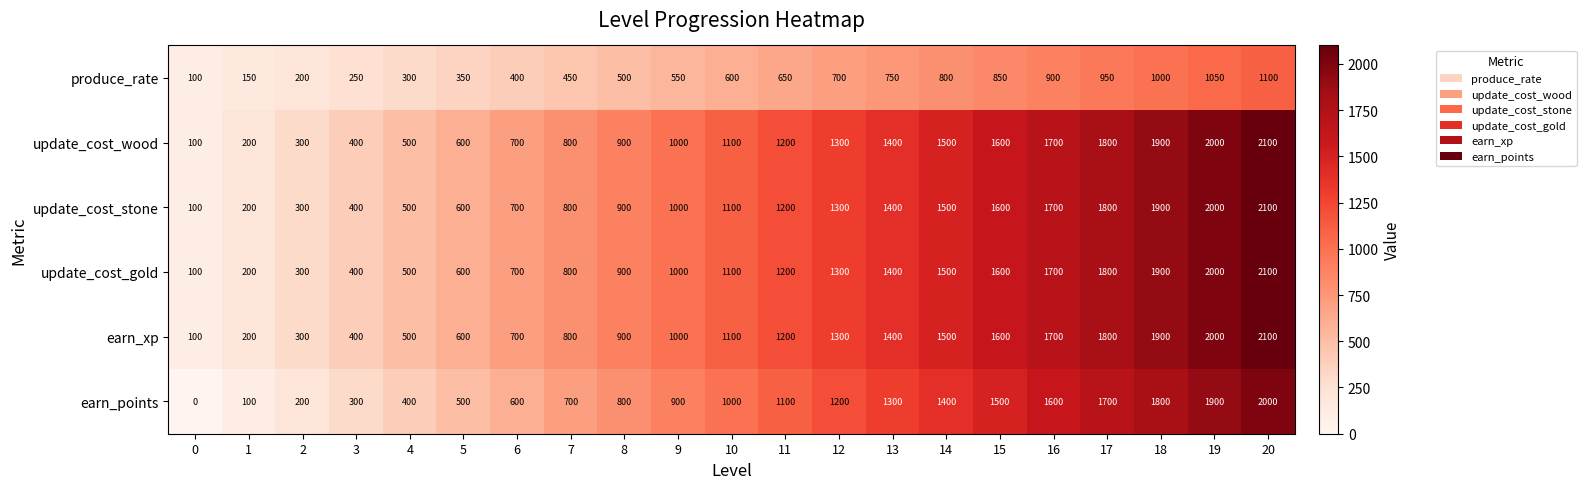

Where is update_cost_wood nearest to the value 1100?

10